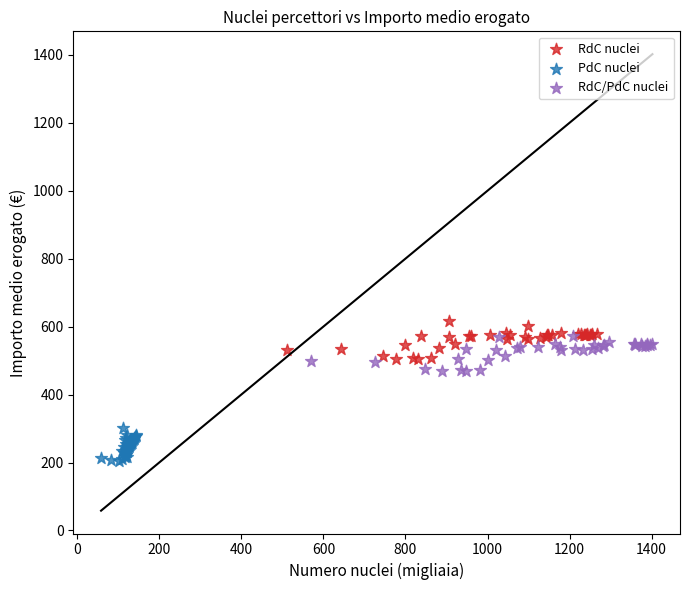

Which series reaches the minimum Y coordinate?

PdC nuclei